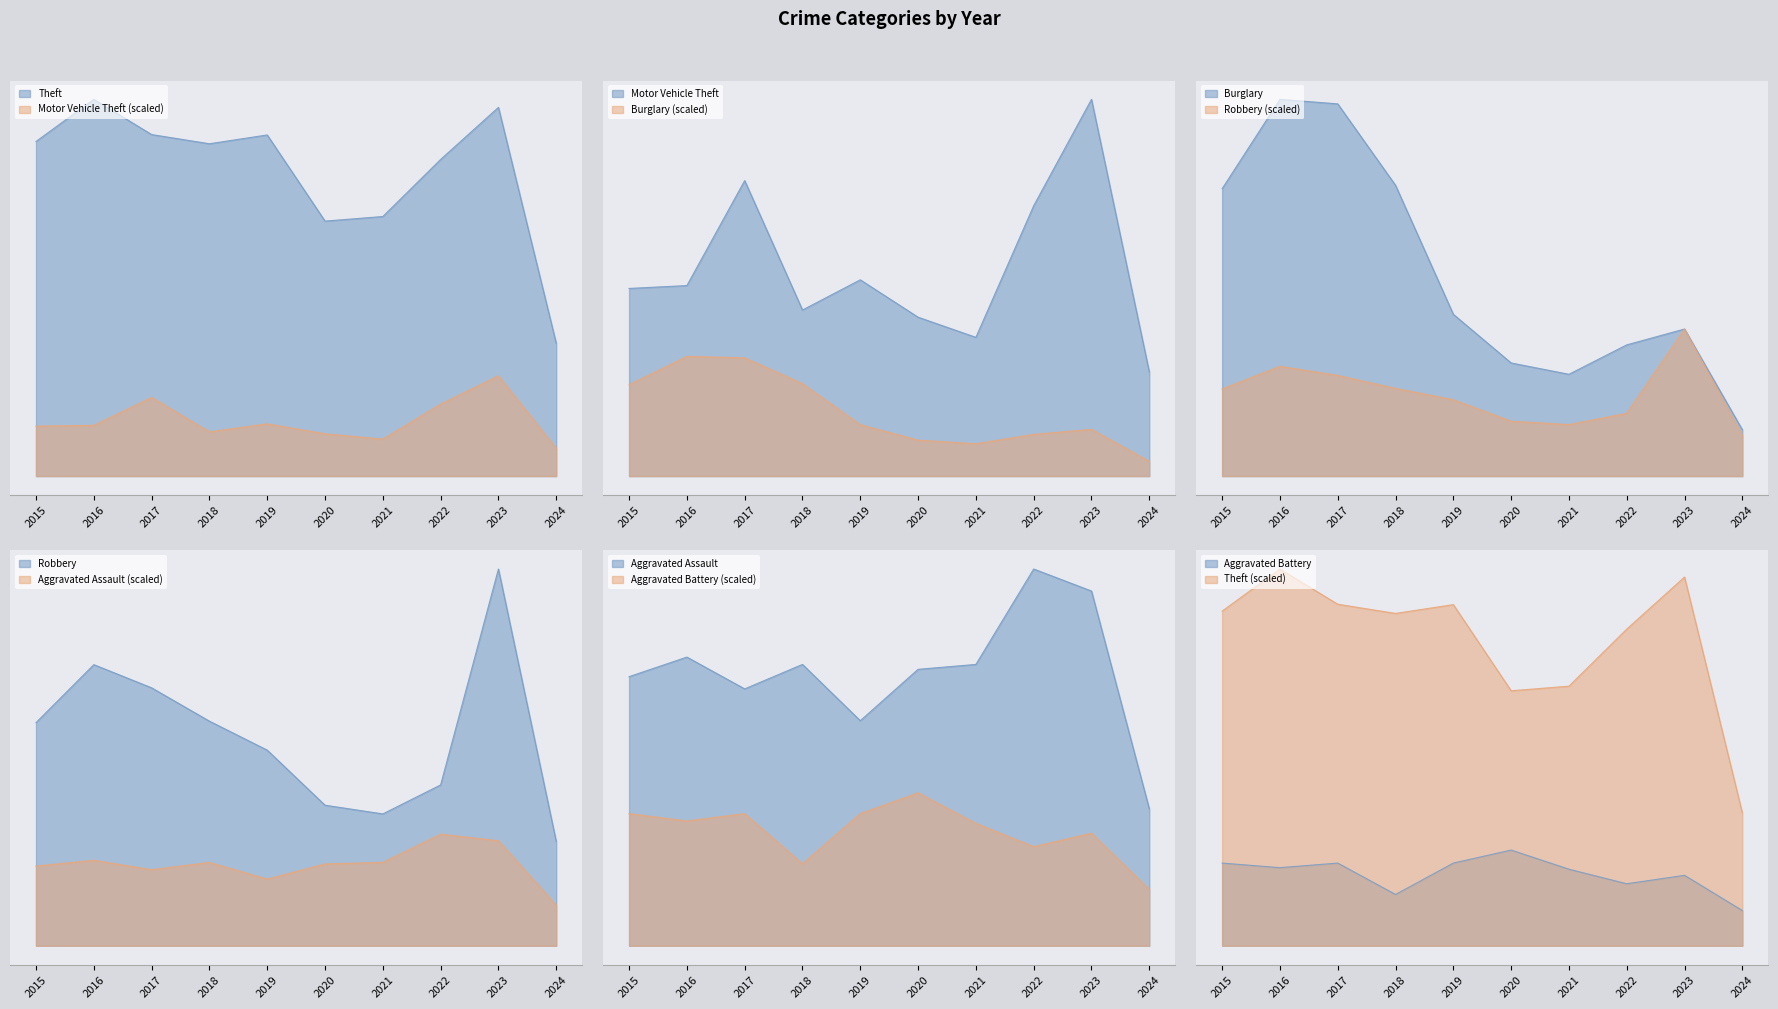

At how many categories does at least one series exceed 280?

10